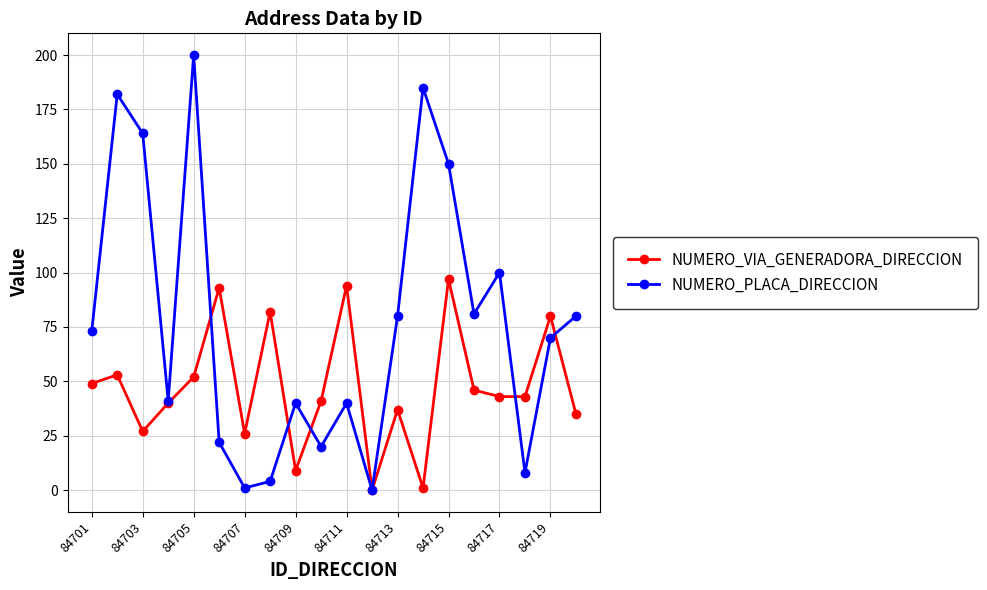

True or false: NUMERO_PLACA_DIRECCION and NUMERO_VIA_GENERADORA_DIRECCION cross at least once.

True